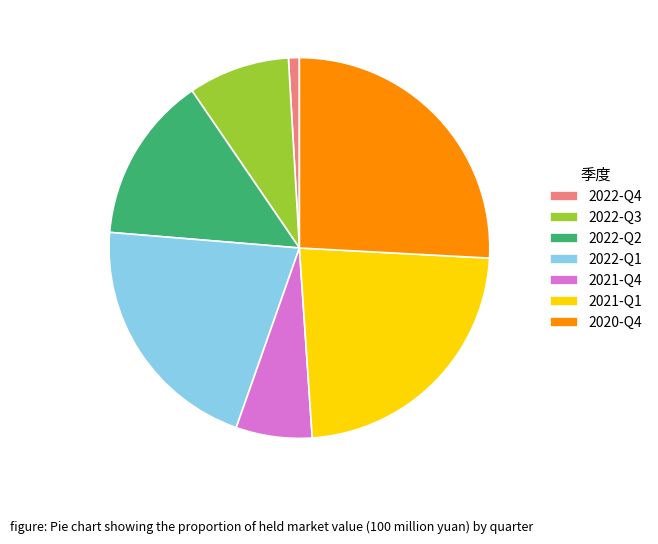

Rank the categories by value from highest to lowest.

2020-Q4, 2021-Q1, 2022-Q1, 2022-Q2, 2022-Q3, 2021-Q4, 2022-Q4